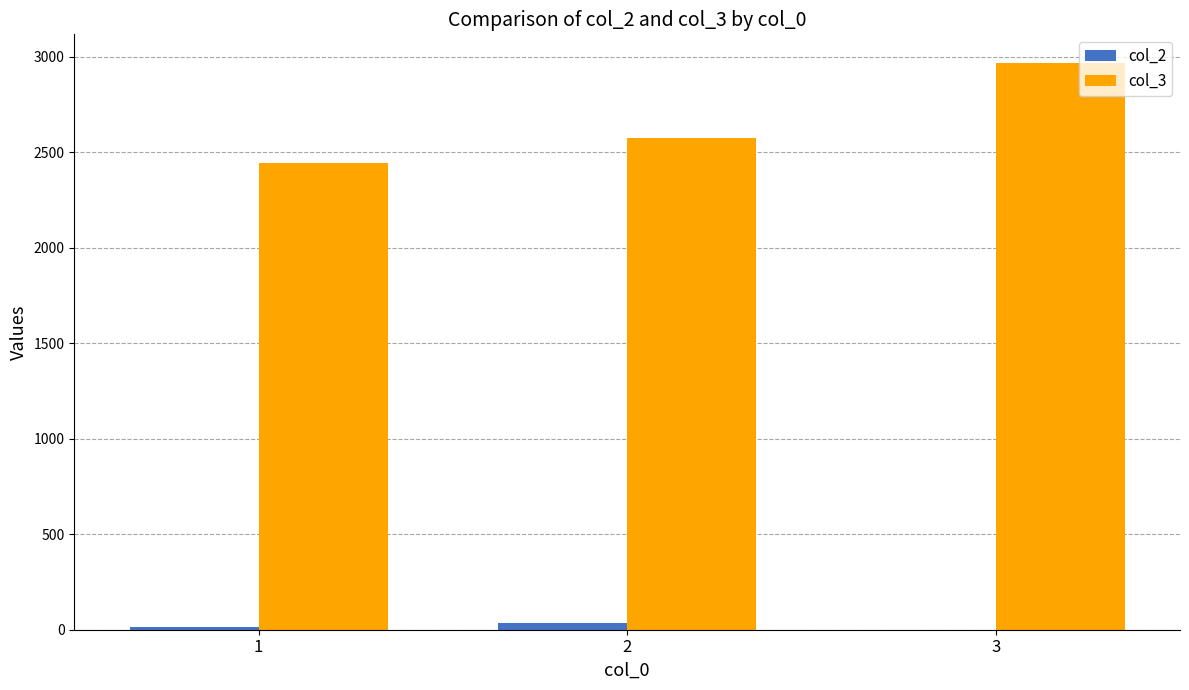

What is the spread (max minus min) of values at 3?

2970